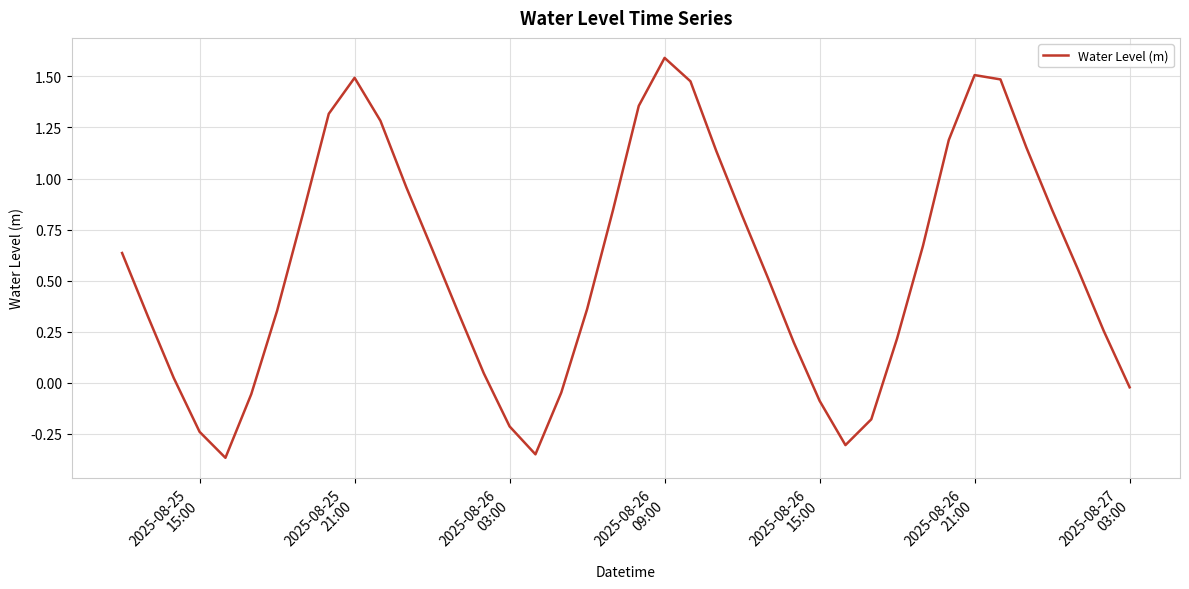

What is the difference between the maximum and minimum values?

2.0